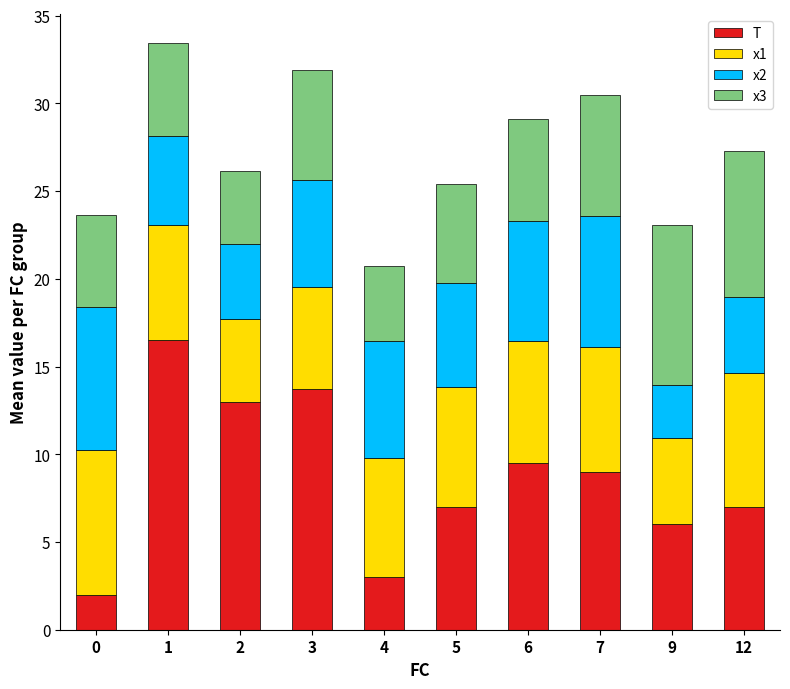

At which category is the sum across all series the highest?

1